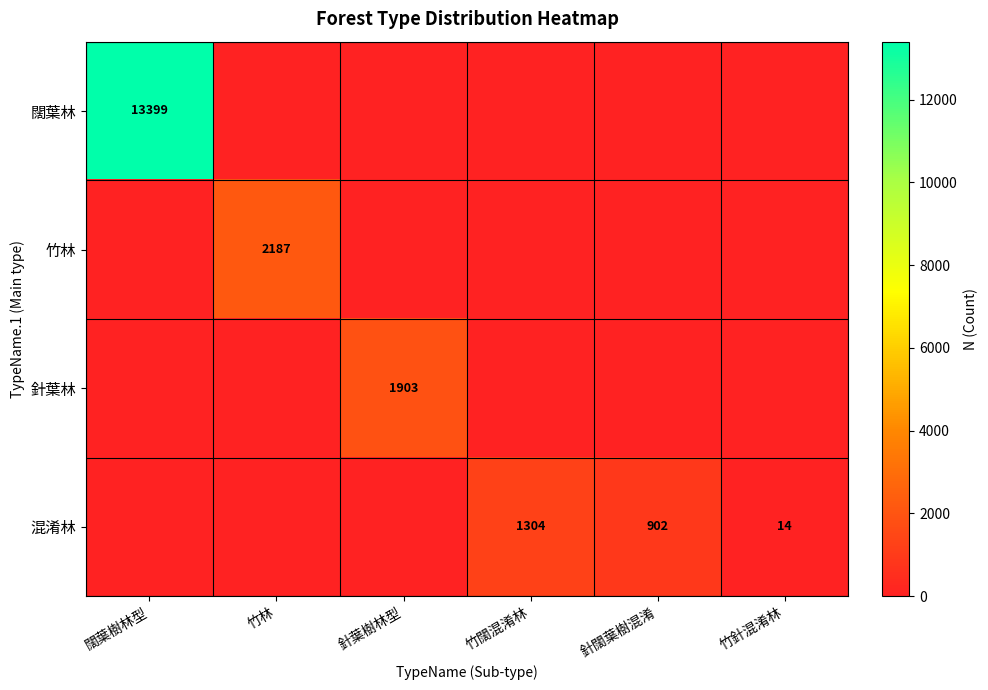

True or false: 竹林 has a value of 1460 at 竹林.

False